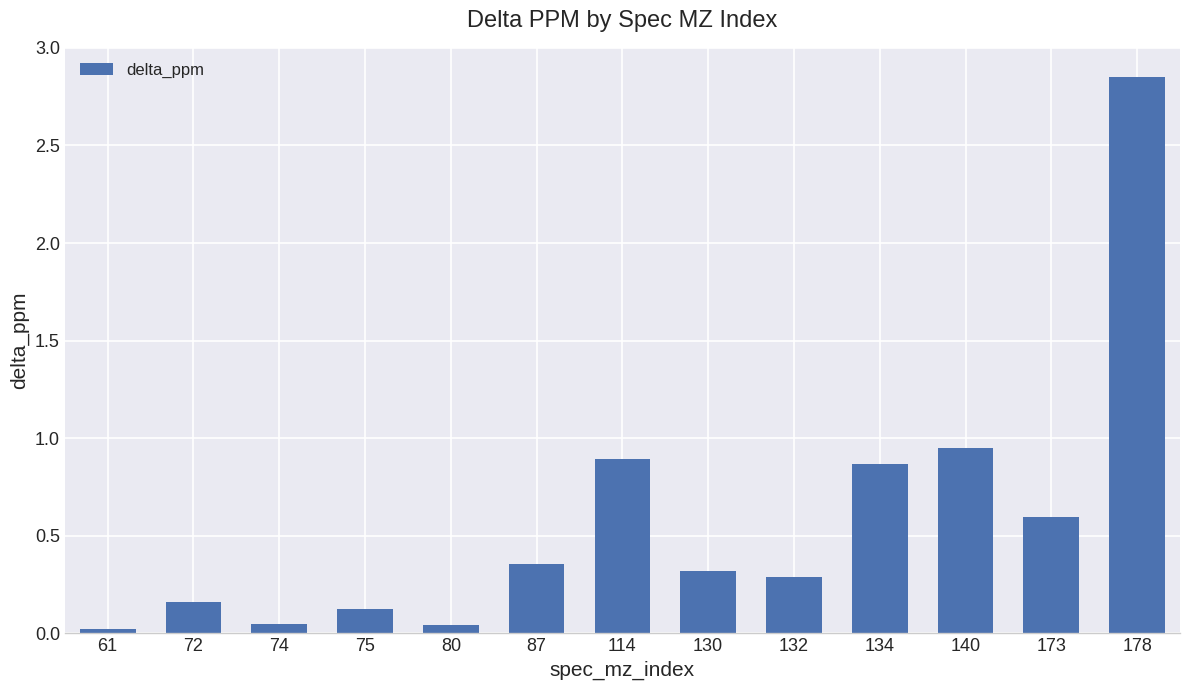

What is the value of the 8th bar from the left?

0.3